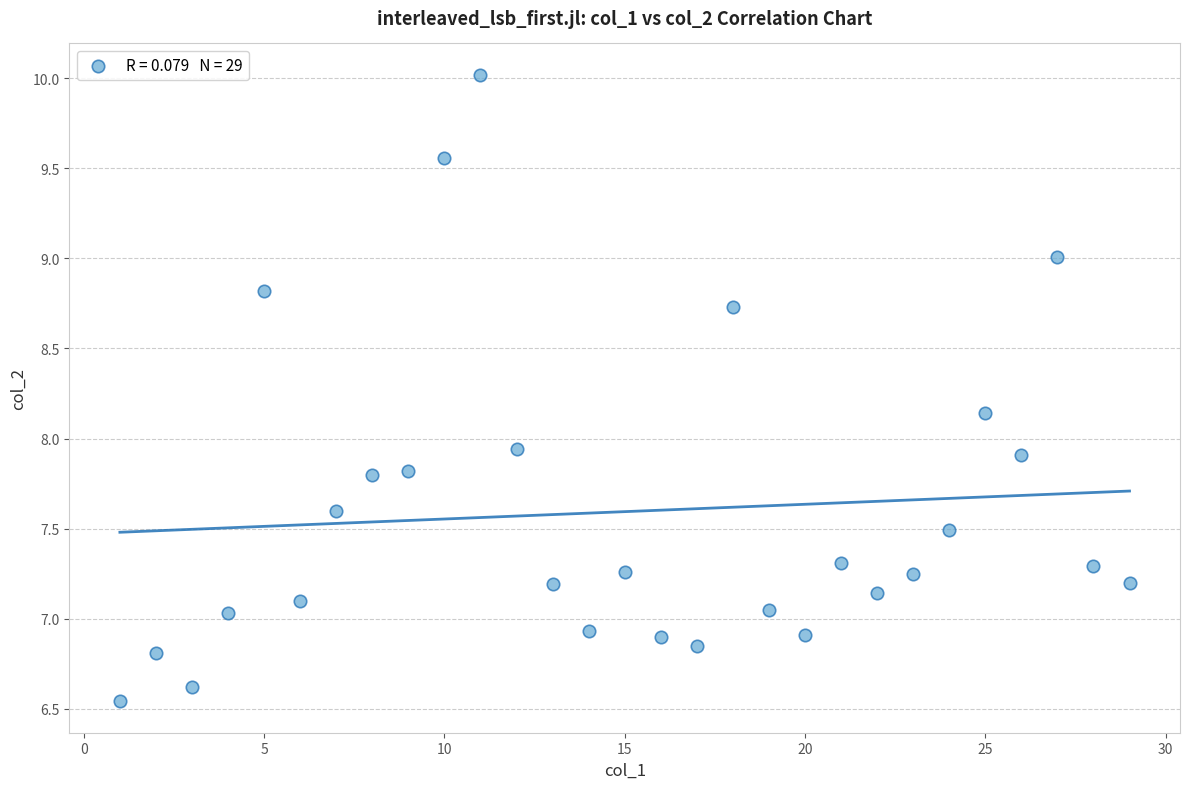

What is the range of X values (max minus min)?

28.0